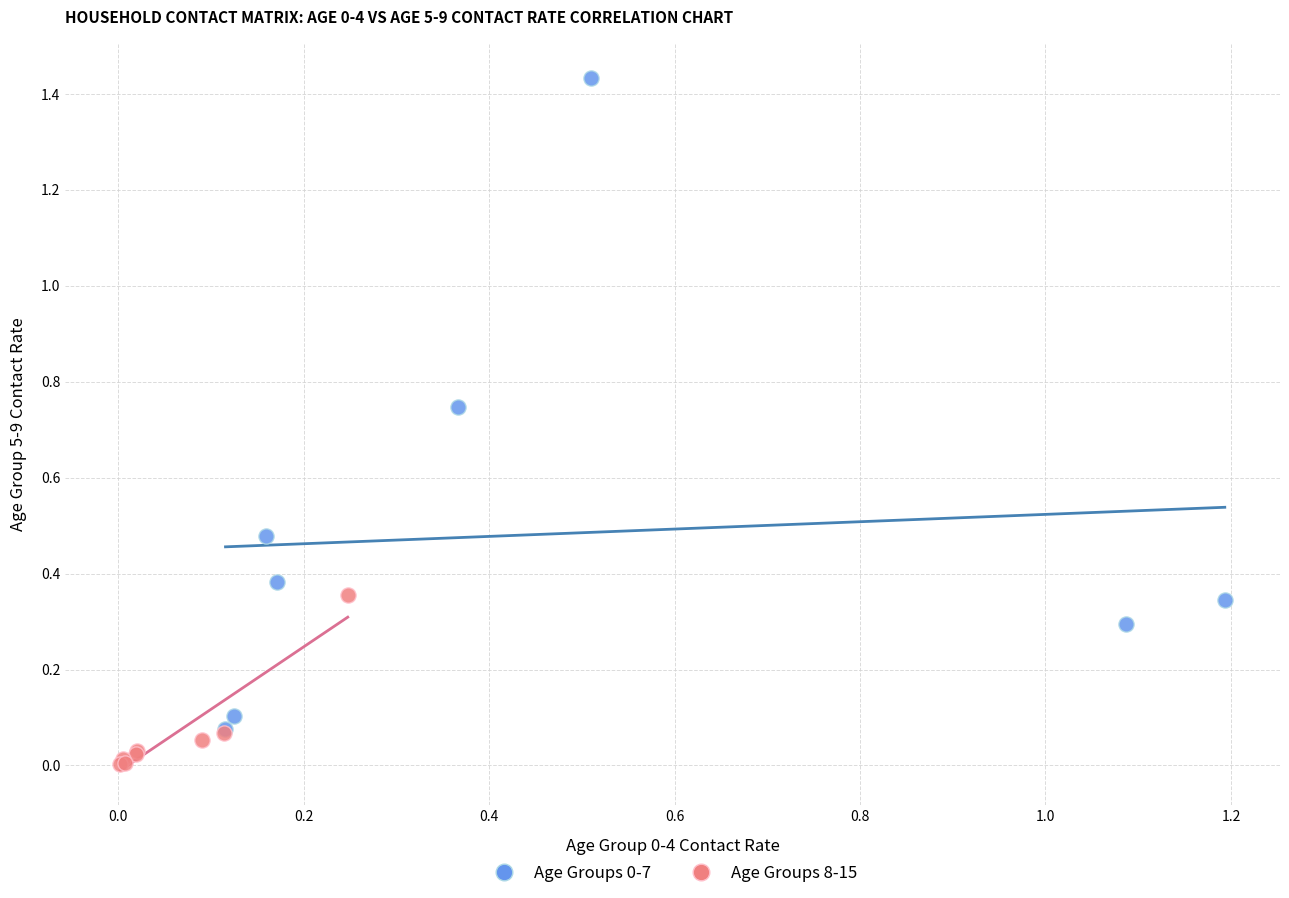

Which series contains the lowest Y value?

Age Groups 8-15